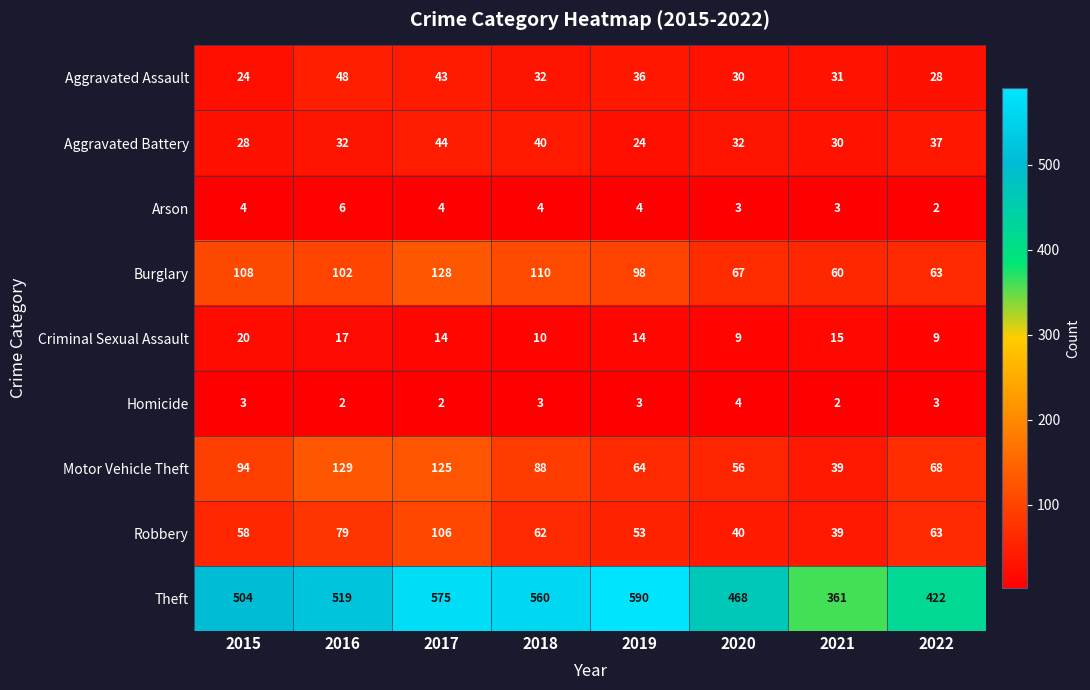

Rank the series at 2016 from lowest to highest value.

Homicide, Arson, Criminal Sexual Assault, Aggravated Battery, Aggravated Assault, Robbery, Burglary, Motor Vehicle Theft, Theft